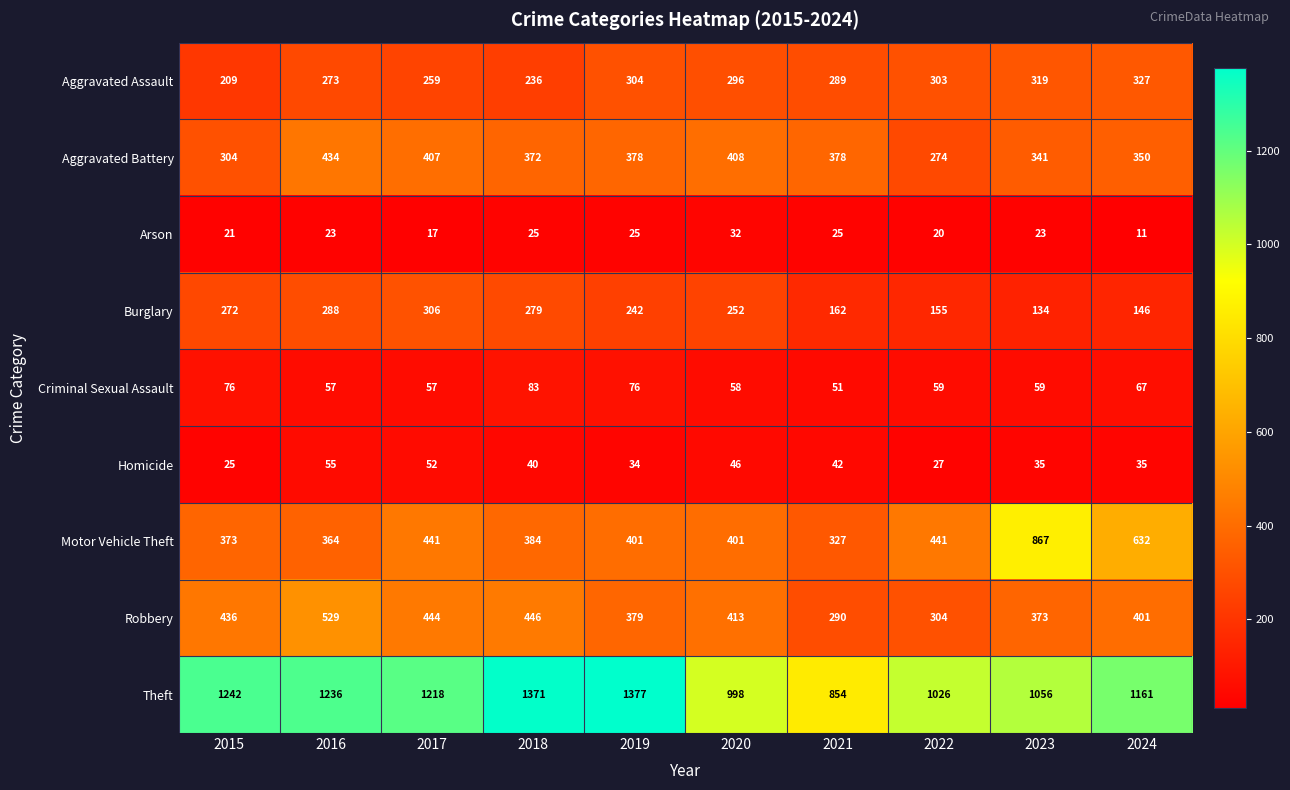

What is the minimum value shown in the chart?

11